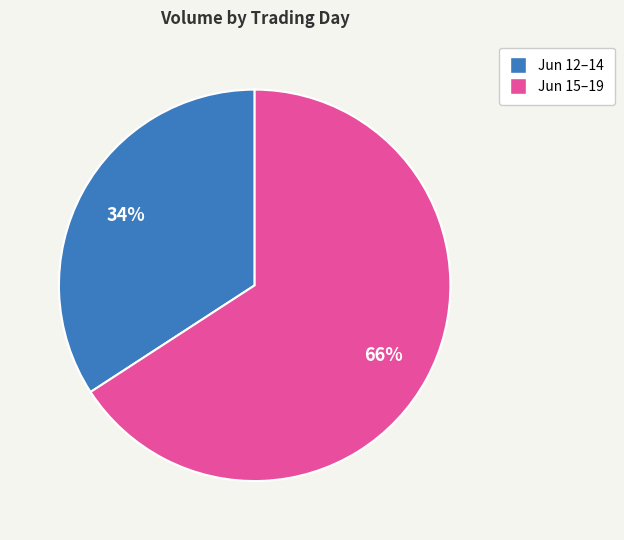

To the nearest percent, what is the difference between the largest and smallest slice percentages?

32%